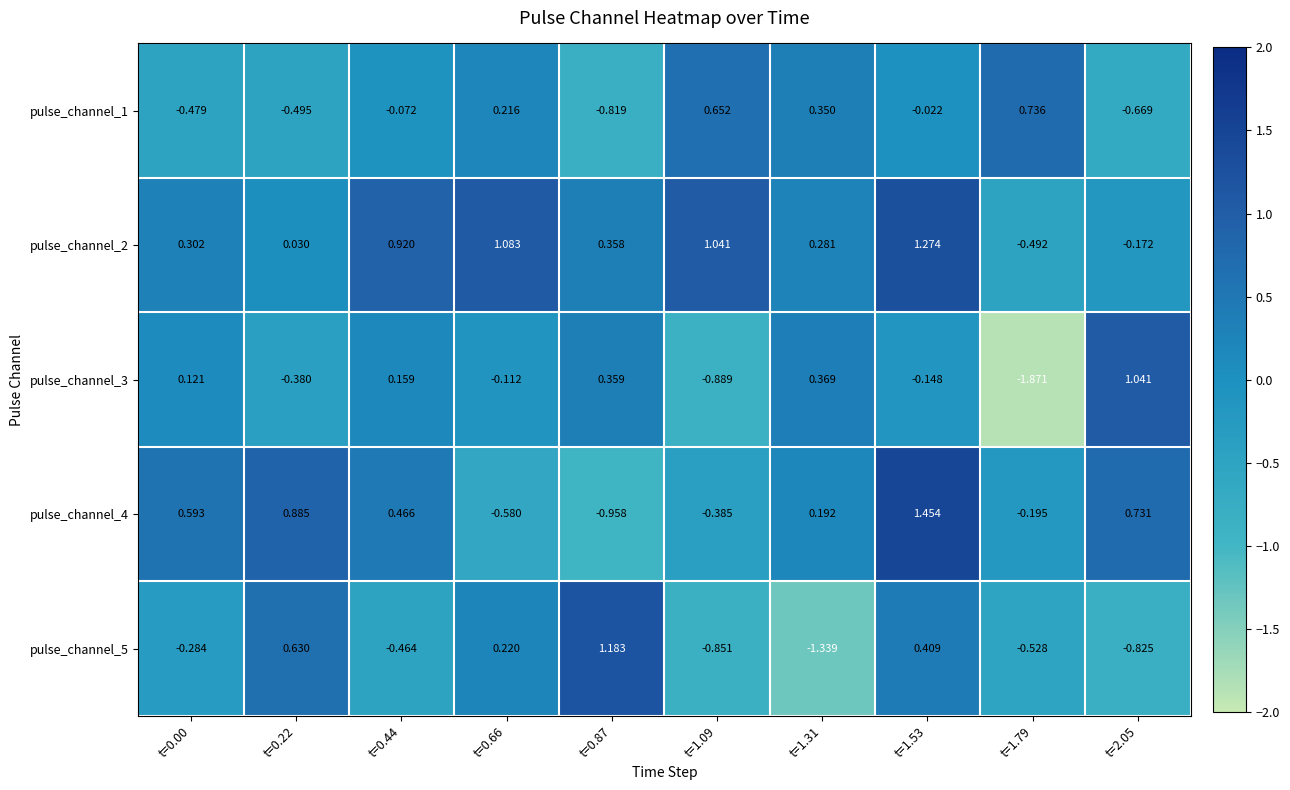

Which series has the largest total across all categories?

pulse_channel_2